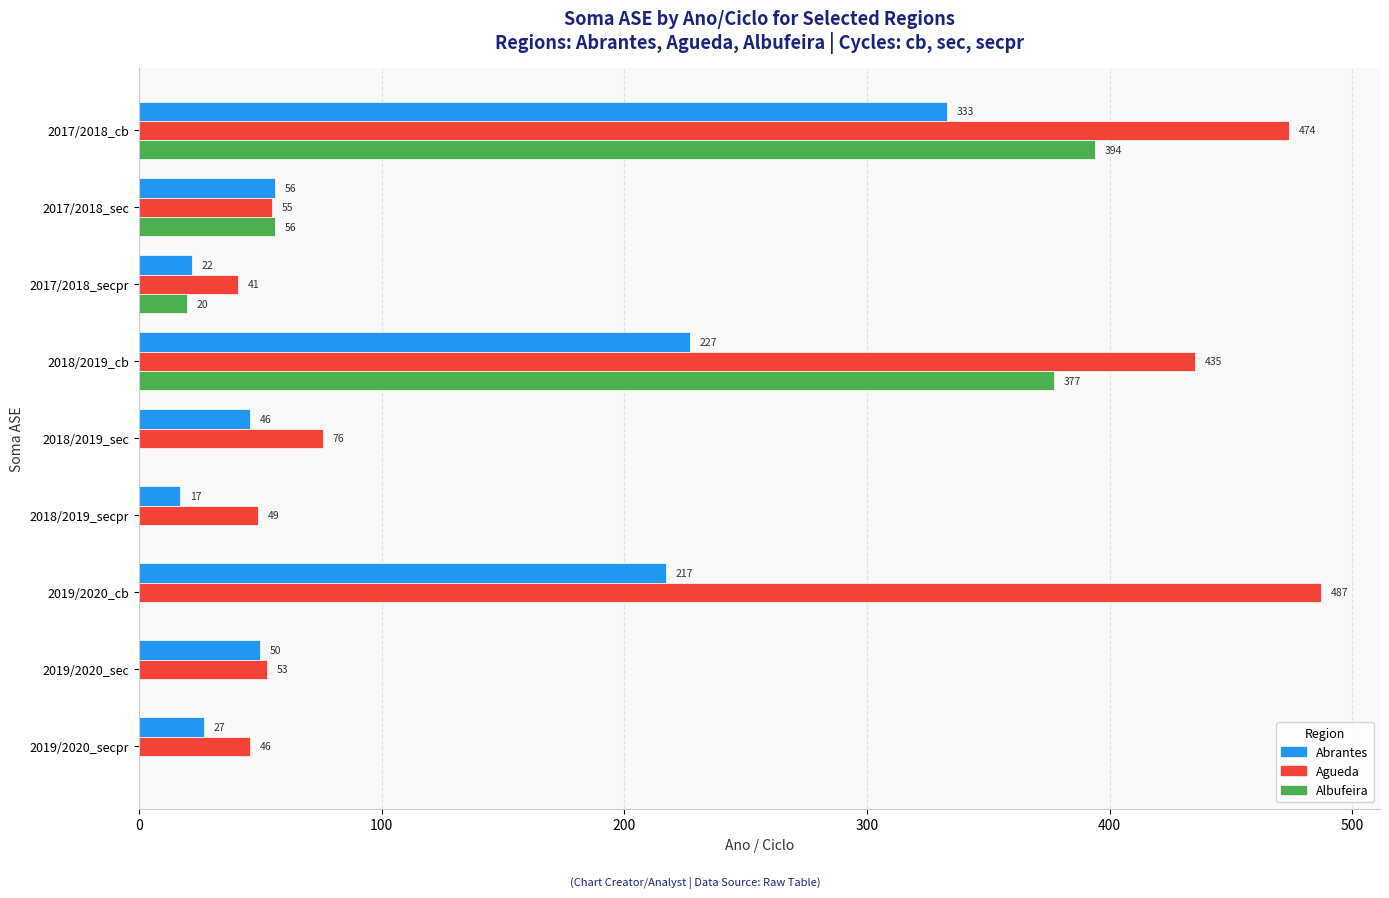

The value of Agueda at 2017/2018_sec is 55. True or false?

True